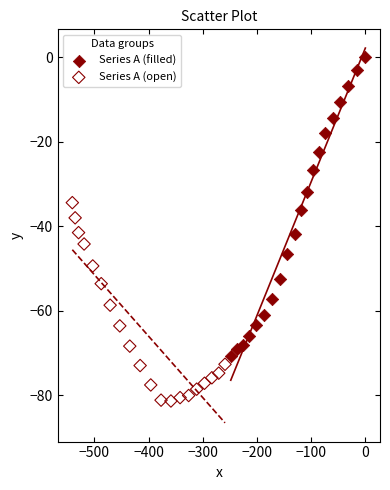

Which series reaches the minimum Y coordinate?

Series A (open)